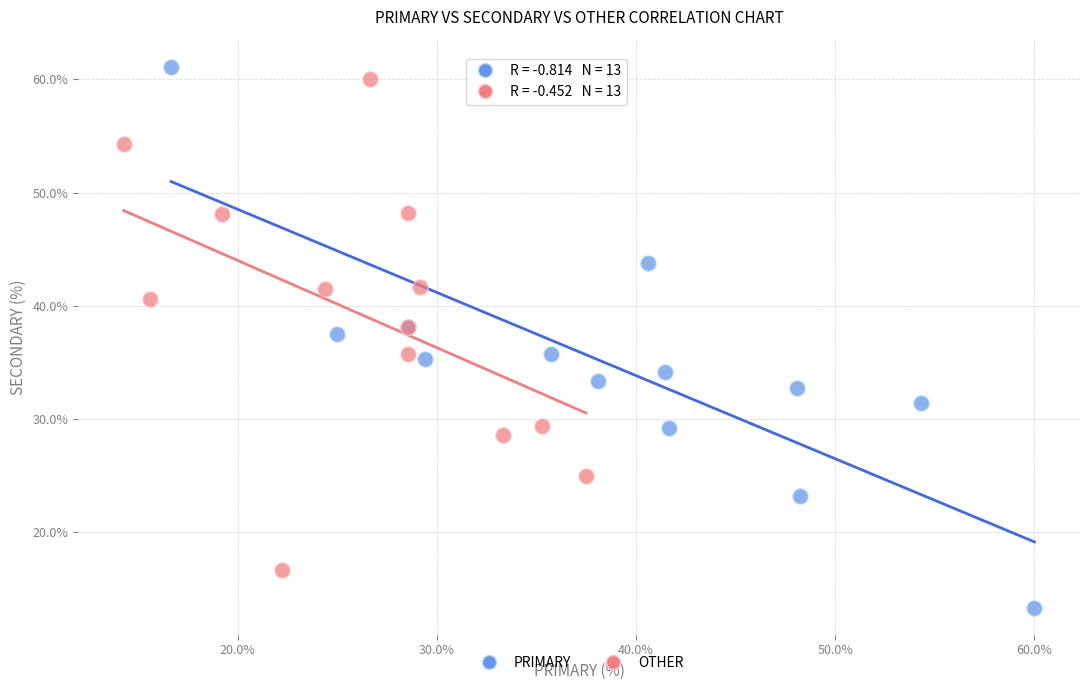

Which series reaches the minimum Y coordinate?

PRIMARY